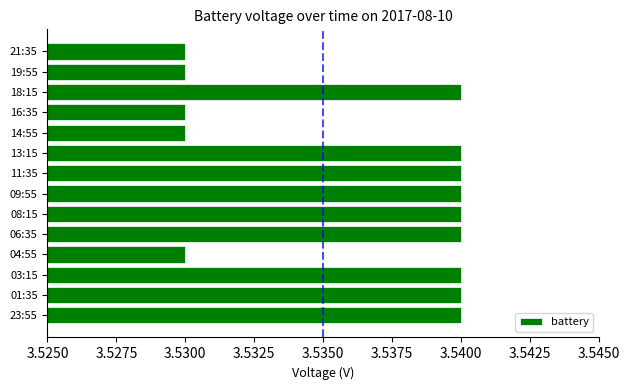

Approximately how many times larger is the value at 01:35 compared to 23:55?

1.0